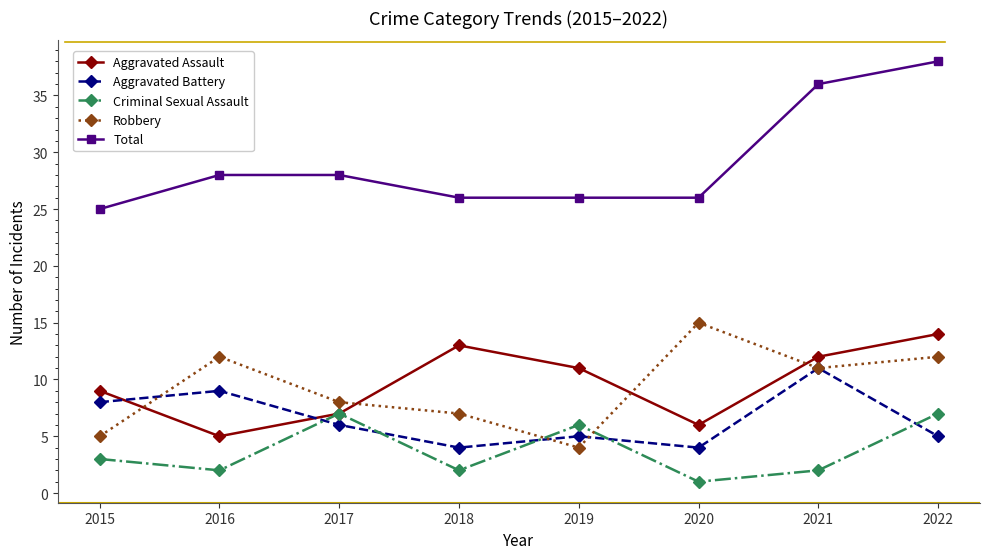

What is the maximum value shown in the chart?

38